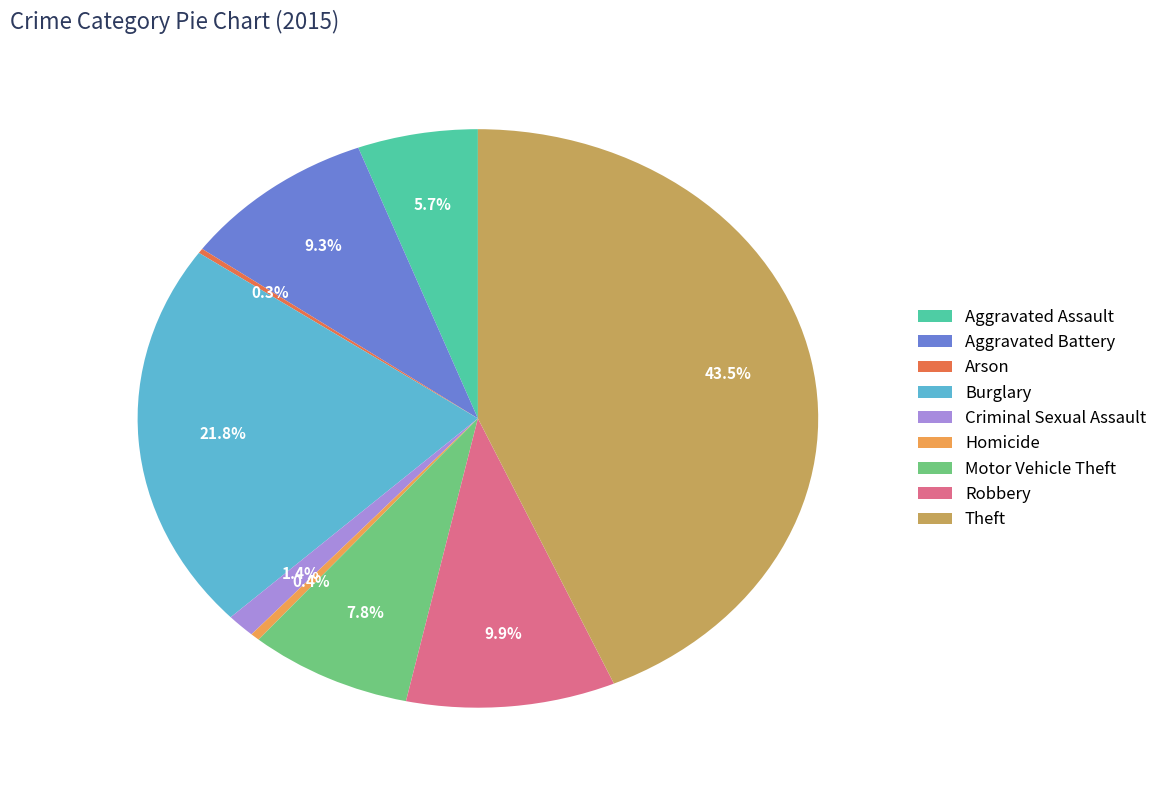

The Aggravated Assault slice represents 6% of the pie. True or false?

True